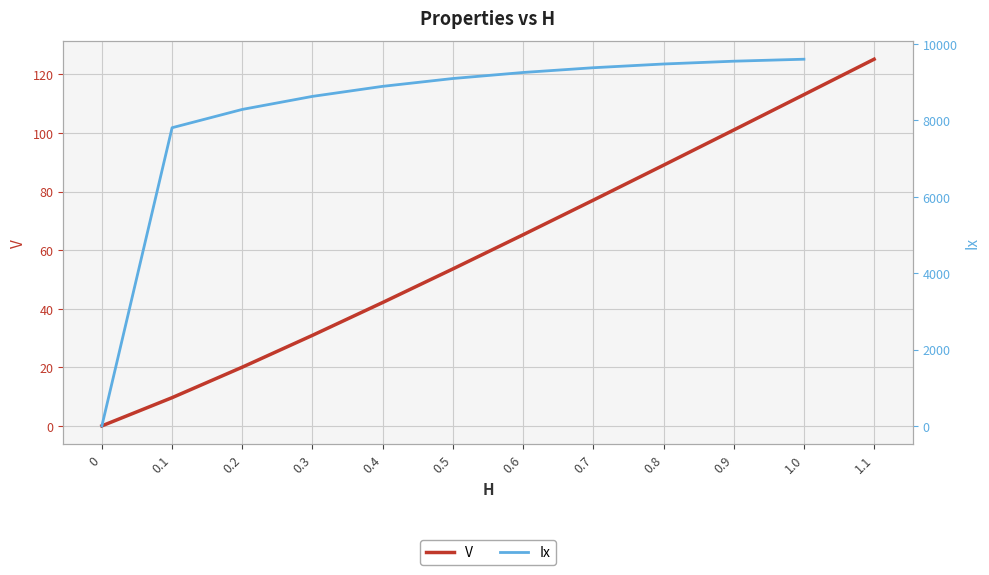

List the series in order of their peak value, lowest first.

V, Ix